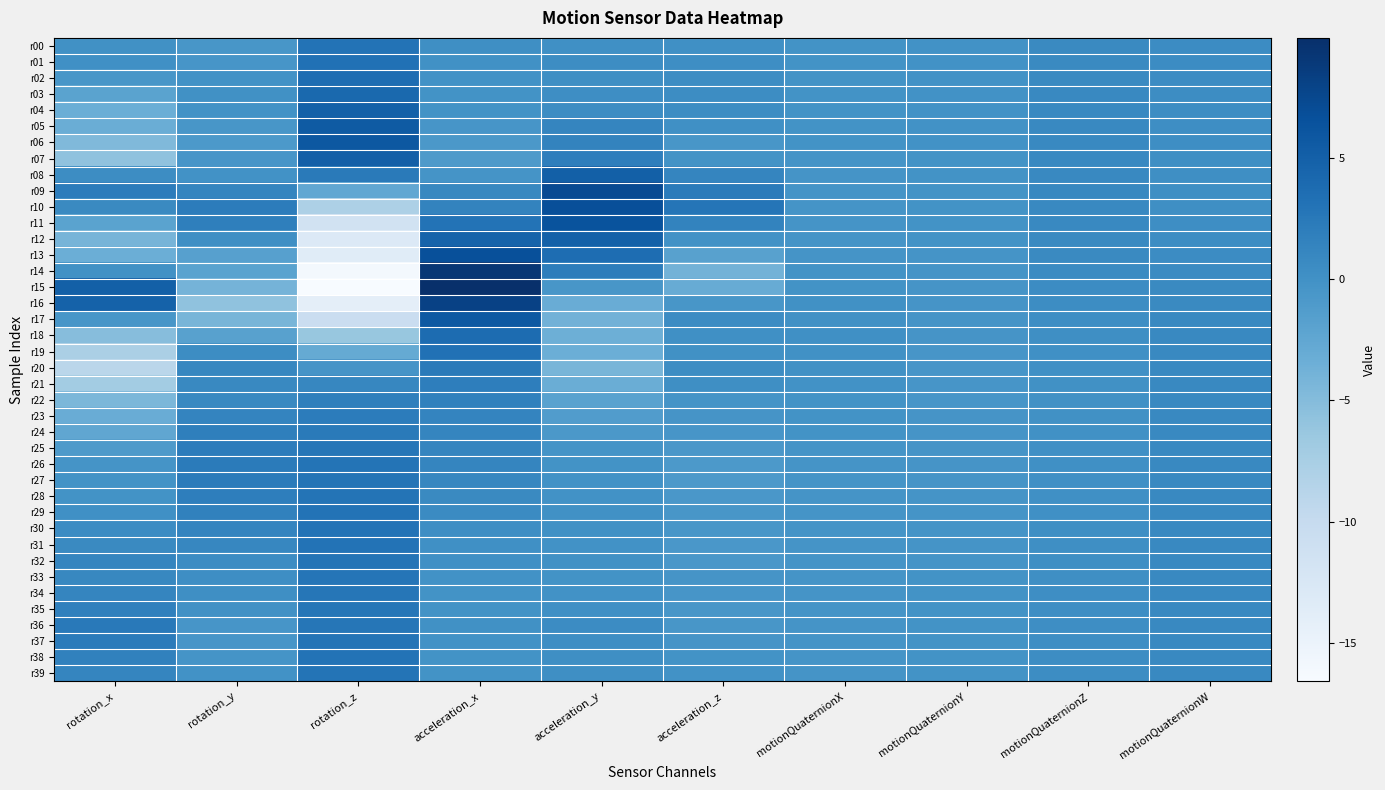

At which category is the sum across all series the highest?

acceleration_x